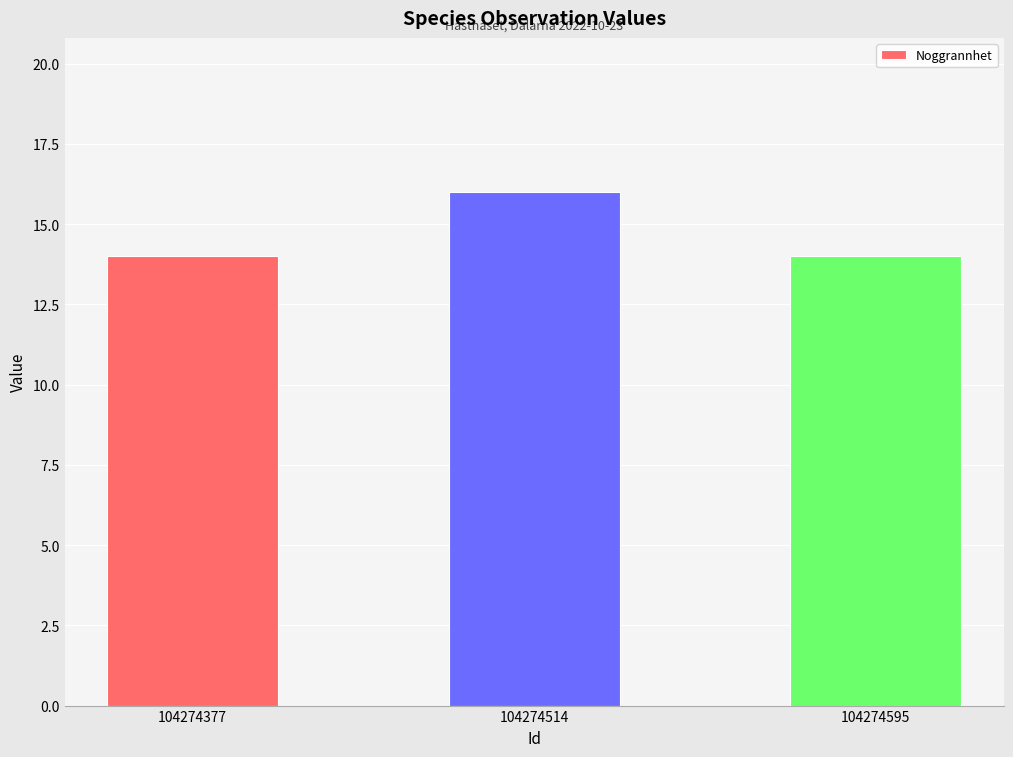

How many categories are shown in the chart?

3